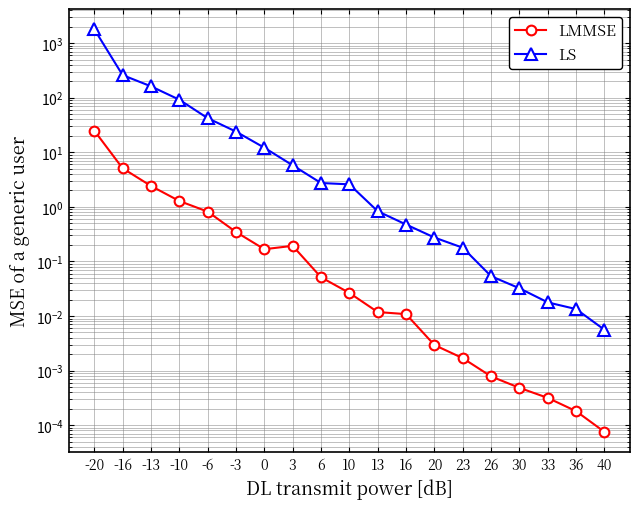

What is the approximate value of LS at 16?

0.5